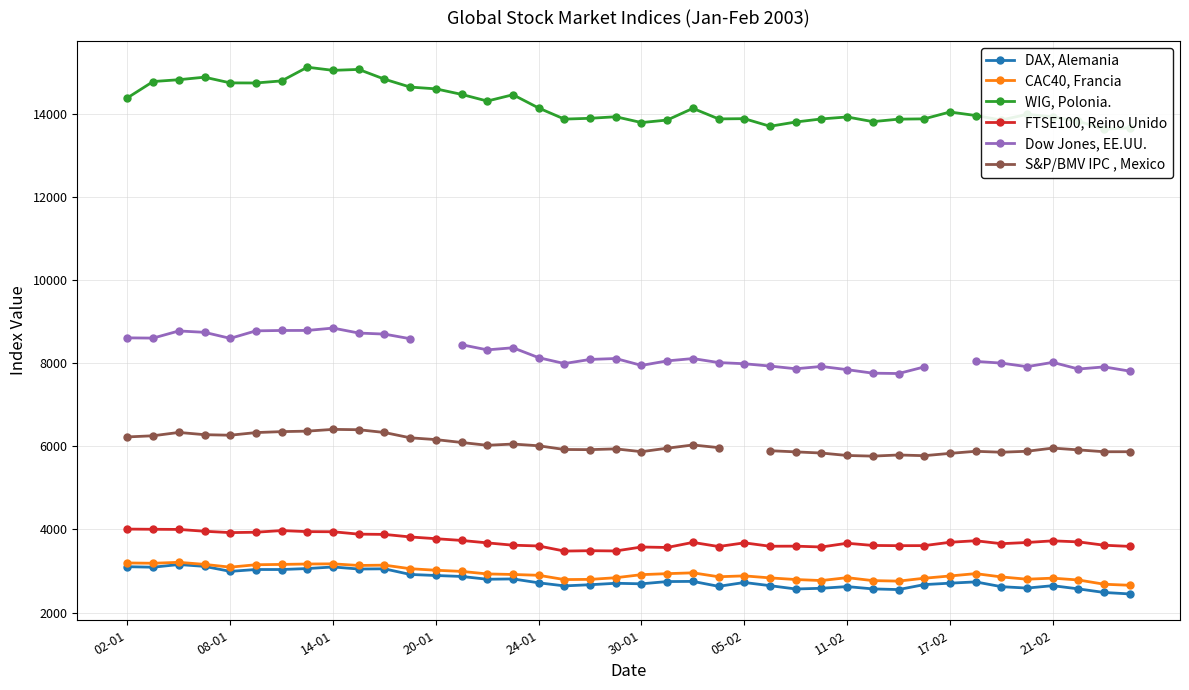

How many categories are shown in the chart?

40